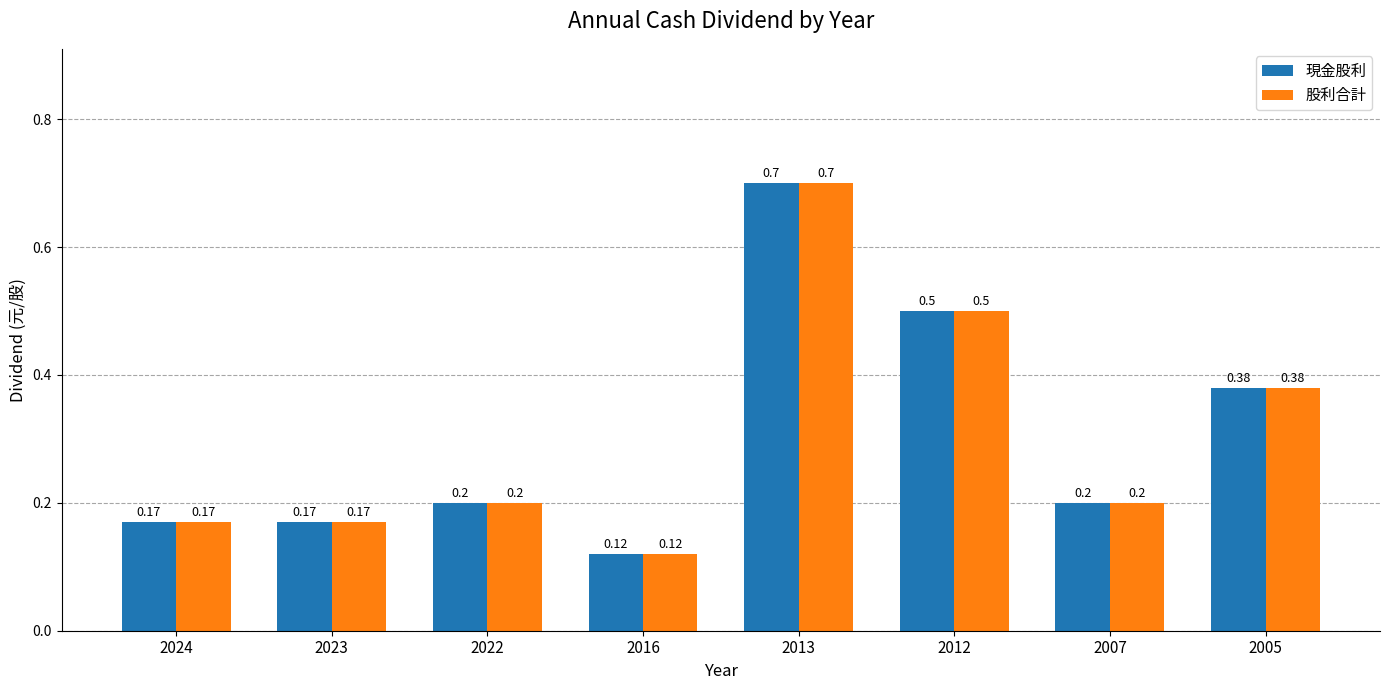

How many groups of bars are there?

8